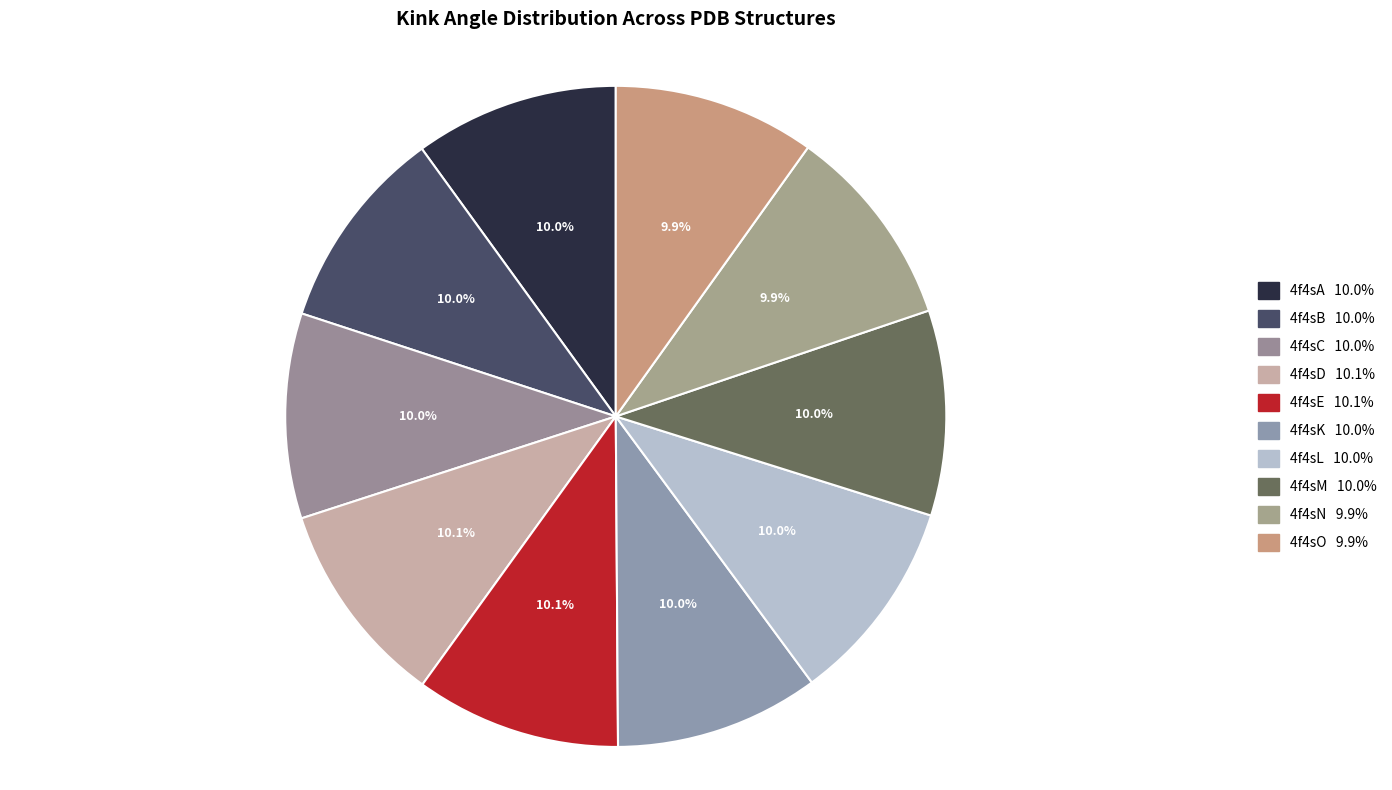

Rank the categories by value from lowest to highest.

4f4sO, 4f4sN, 4f4sB, 4f4sA, 4f4sK, 4f4sC, 4f4sM, 4f4sL, 4f4sE, 4f4sD